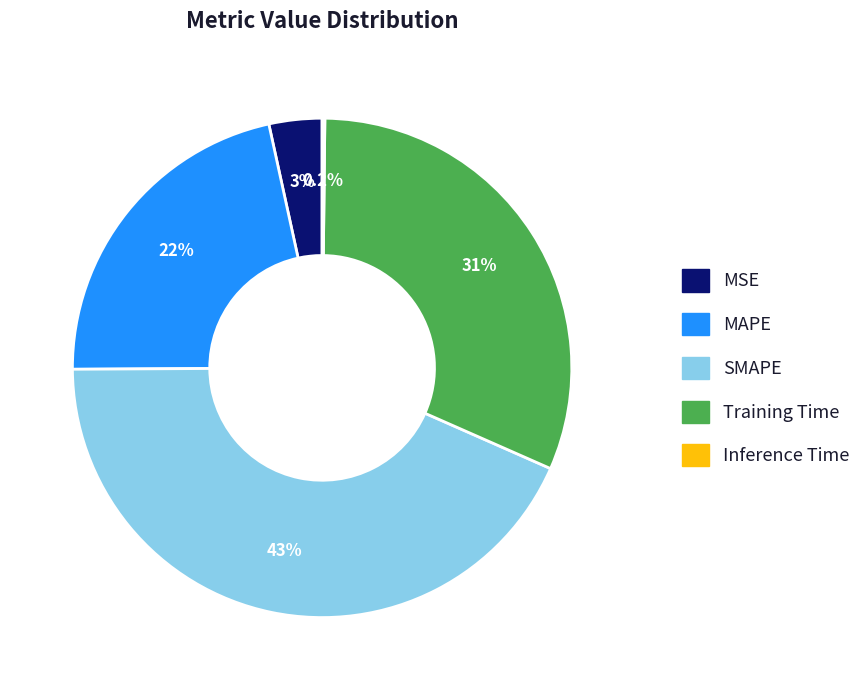

Does SMAPE account for over 50% of the chart?

No